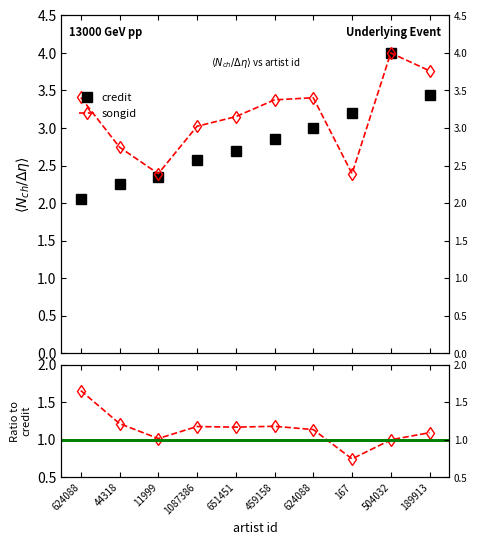

At which category does songid/credit reach its first local valley?

11999